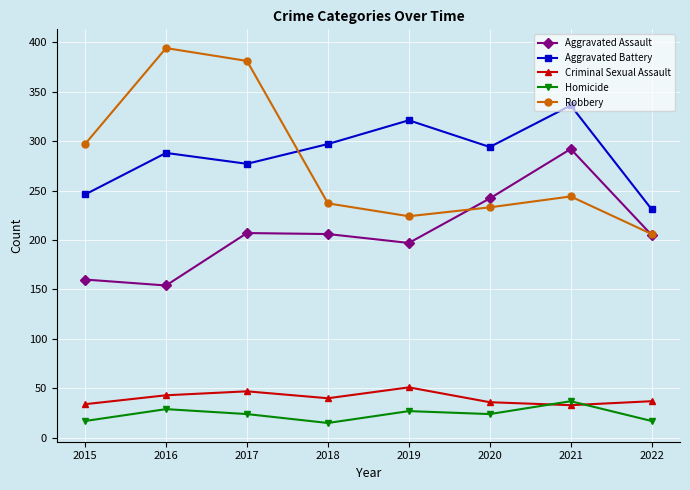

Which series has the largest total across all categories?

Aggravated Battery